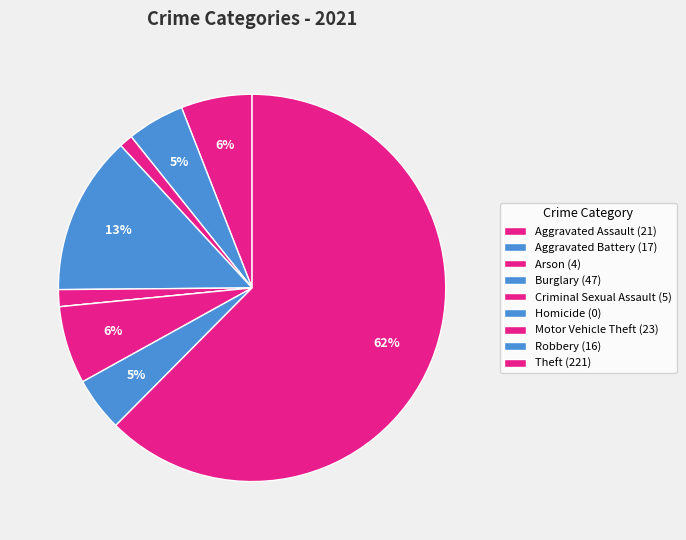

Which category has the smallest portion of the pie?

Homicide